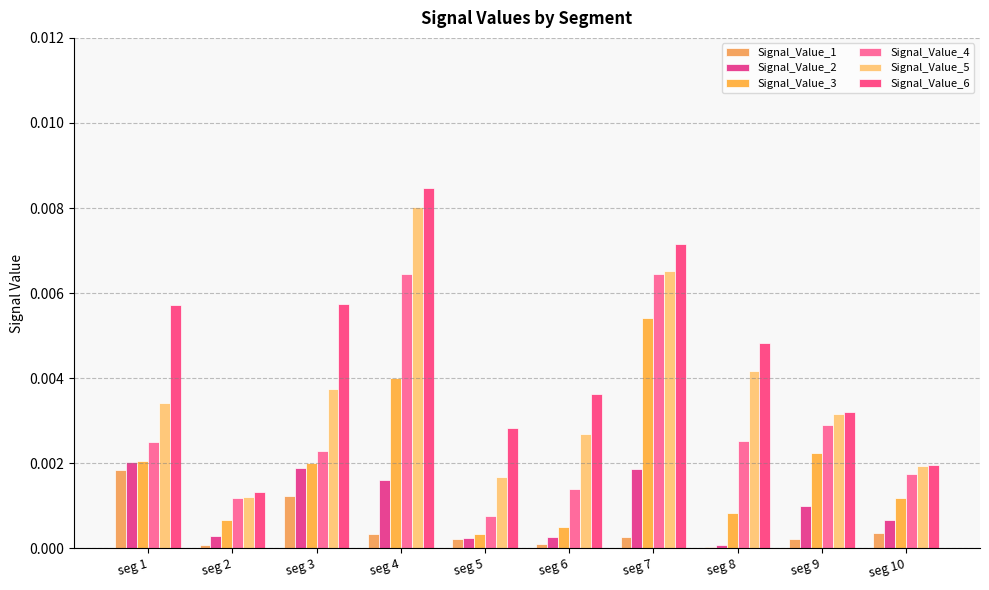

Count the number of data series in this chart.

6